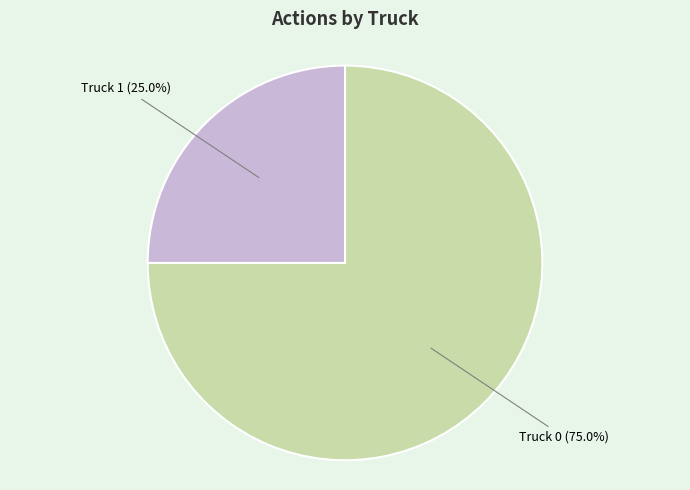

Is there any slice that represents more than half of the pie?

Yes